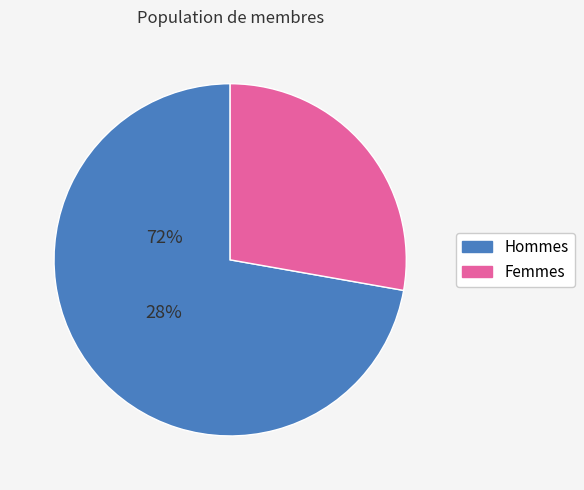

Is there a majority slice in this chart?

Yes